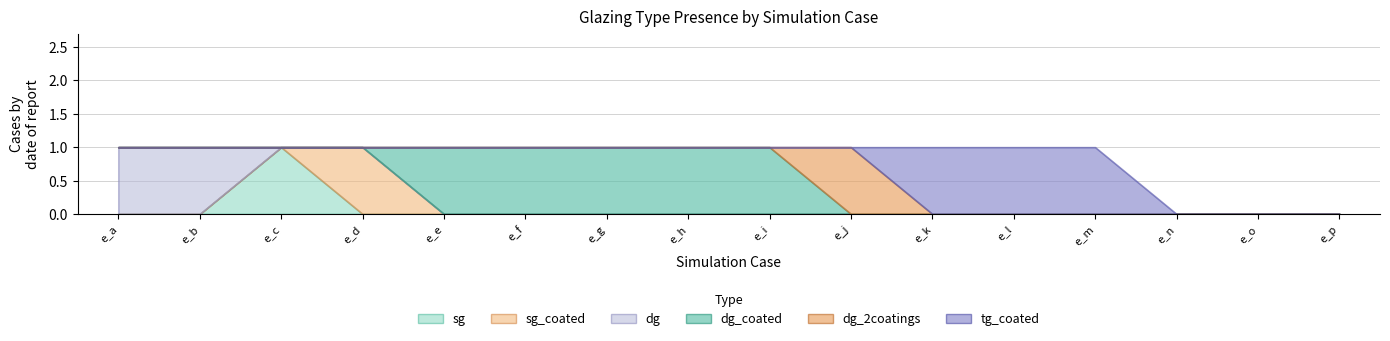

Where is sg nearest to the value 0?

e_a